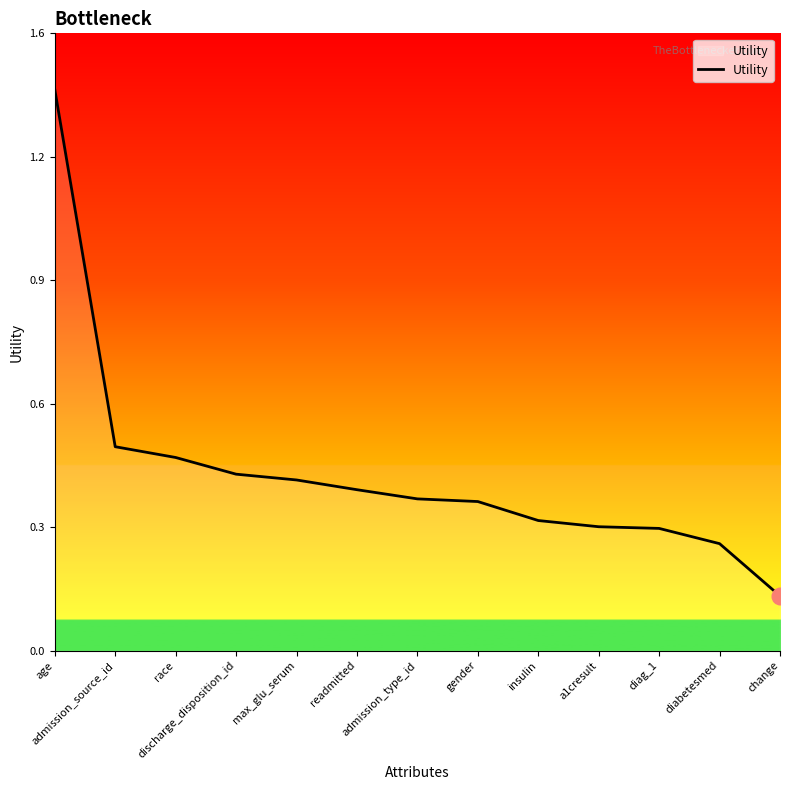

The value at race is 0.5. True or false?

True